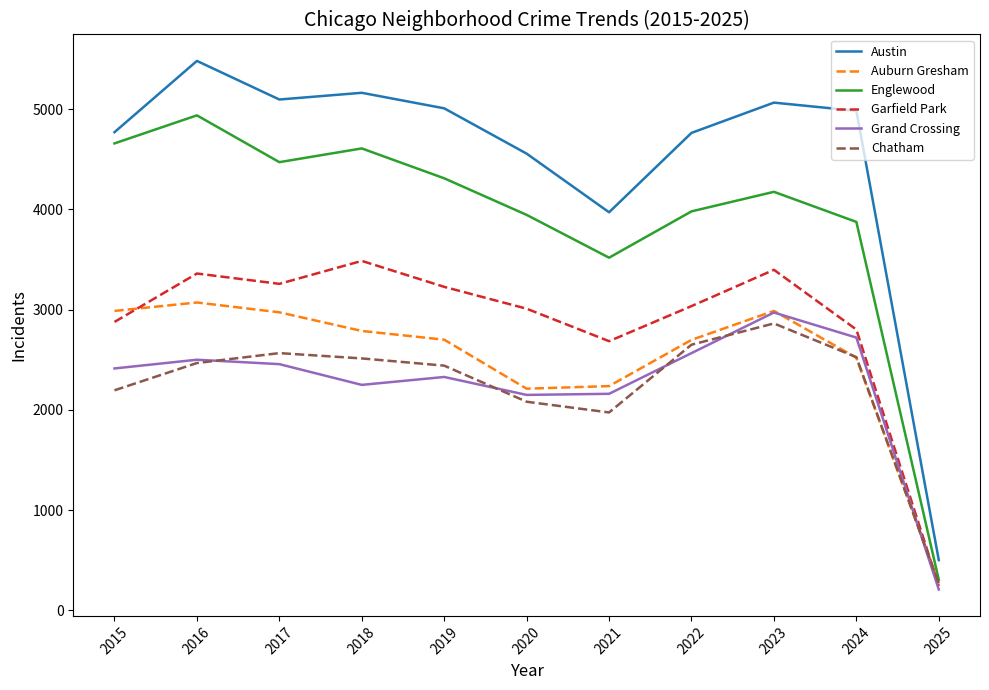

What is the greatest value displayed?

5481